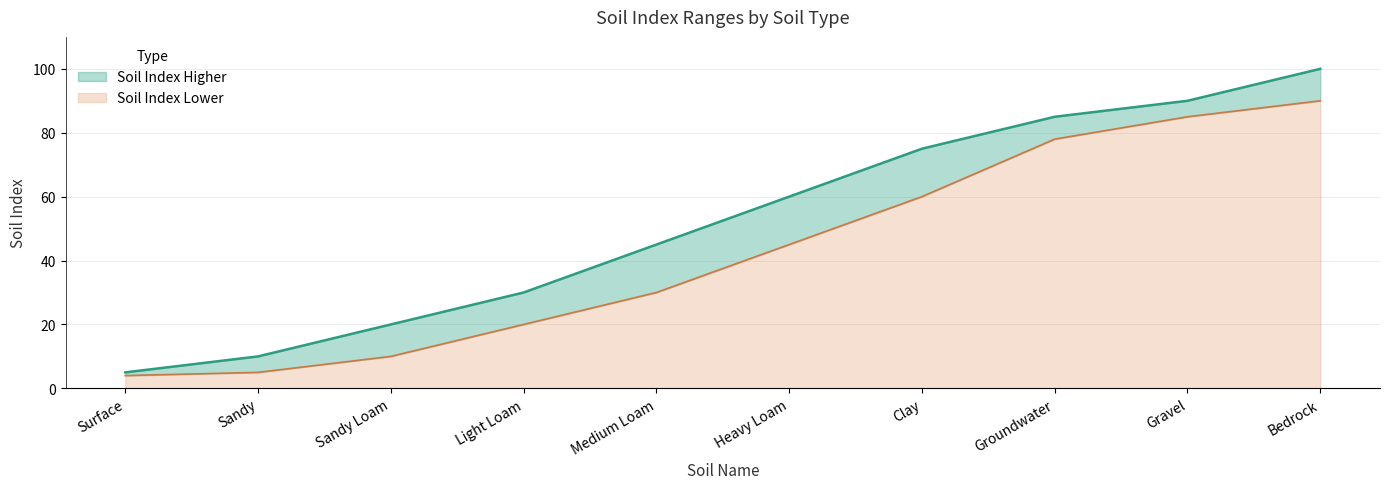

At which label does Soil Index Higher reach its peak?

Bedrock